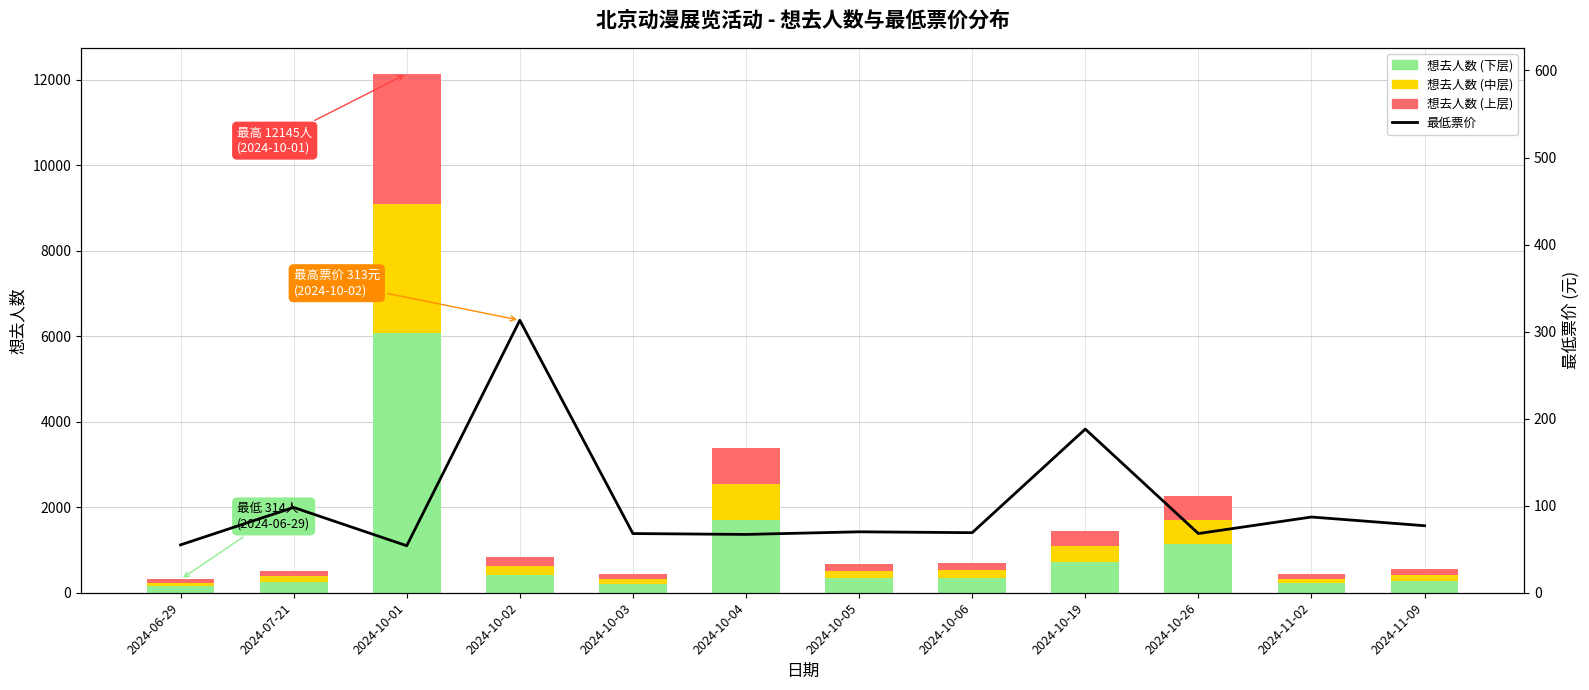

How many groups of bars are there?

12